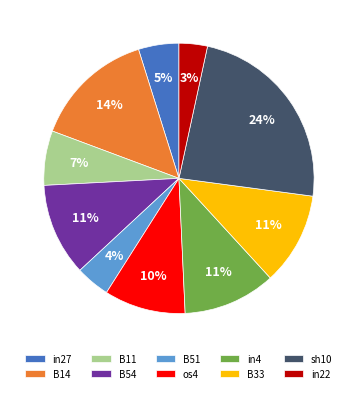

Does any single category account for the majority?

No